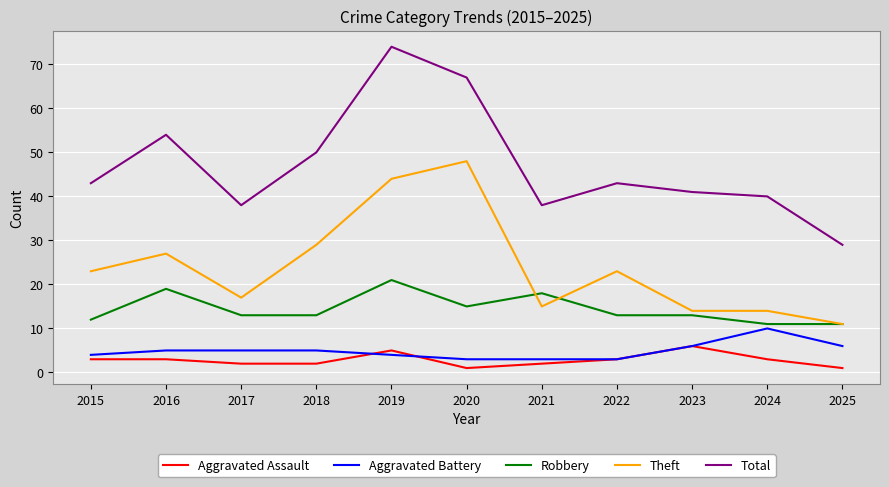

True or false: Total and Aggravated Battery intersect in this chart.

False